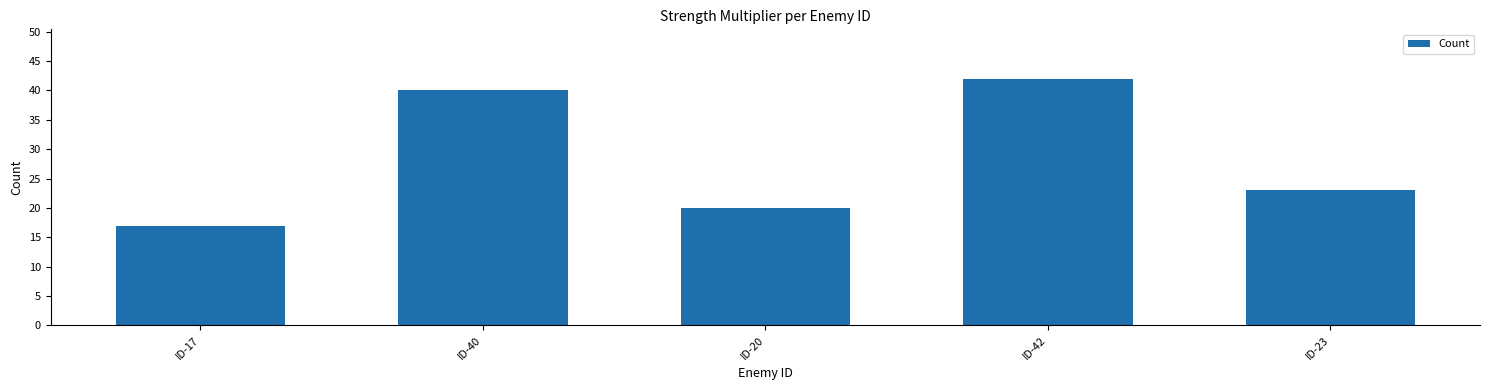

Approximately how many times larger is the value at ID-40 compared to ID-42?

1.0